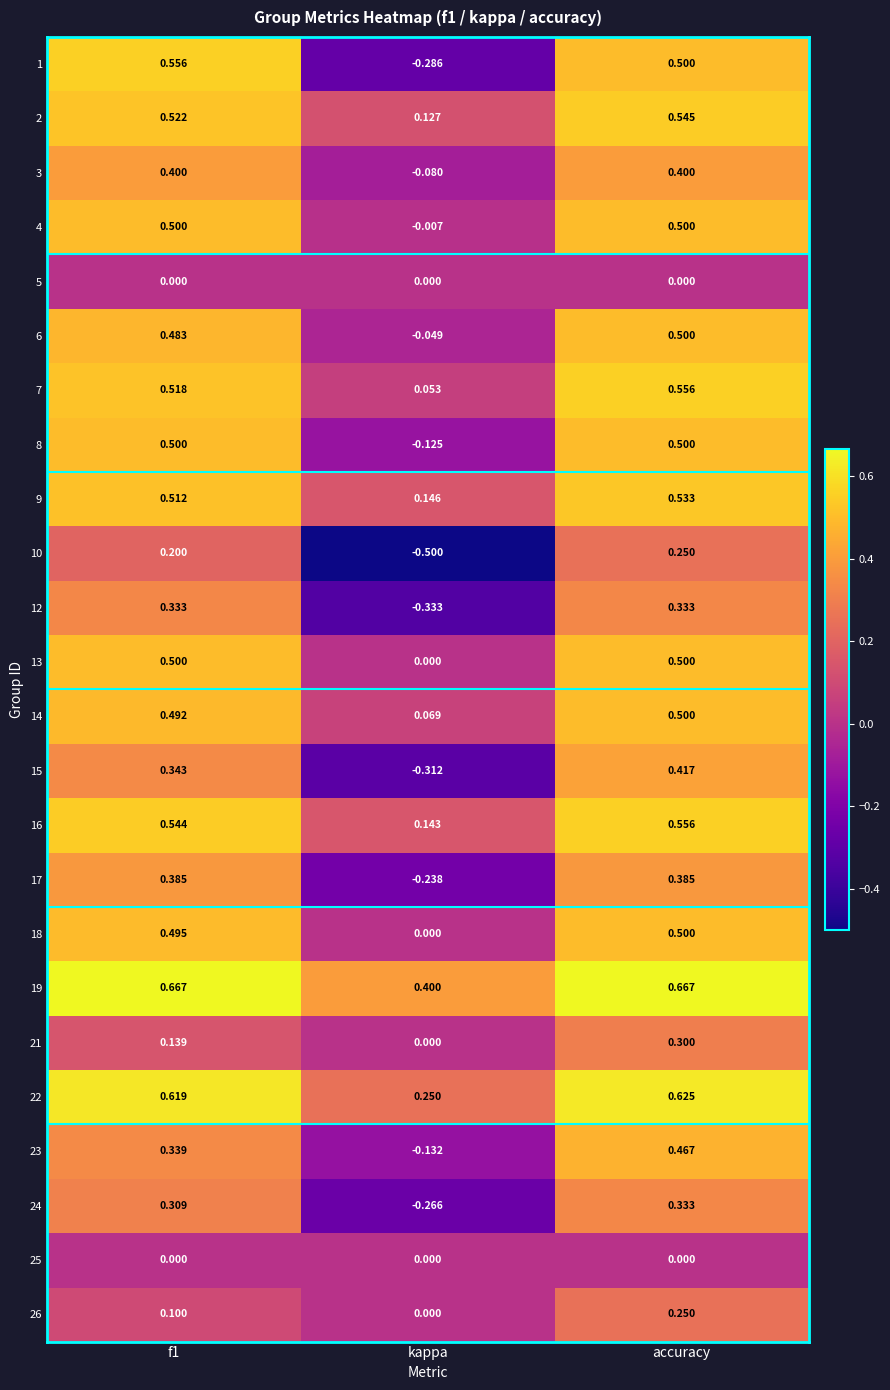

Which category has the lowest value in the 9 series?

kappa